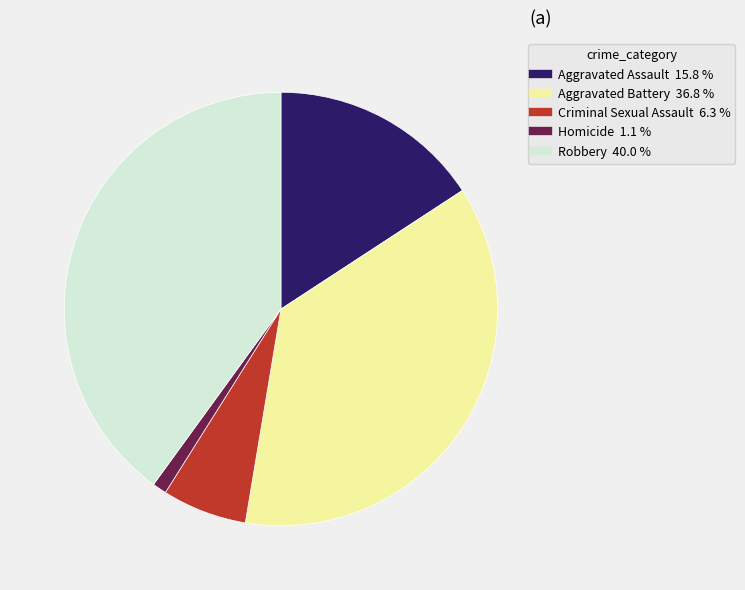

Which has a higher value, Homicide or Aggravated Battery?

Aggravated Battery